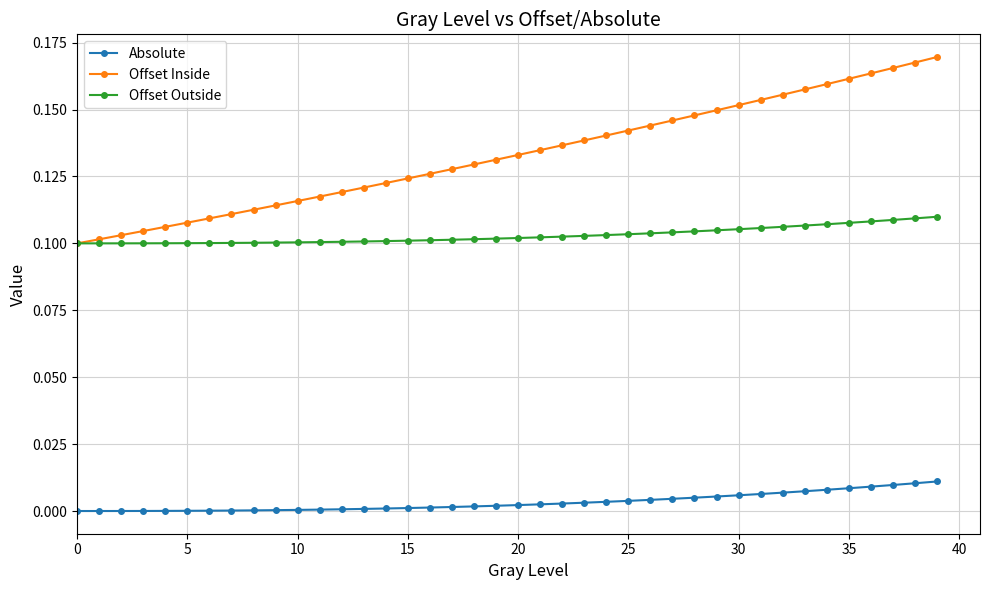

How many lines are shown in the chart?

3